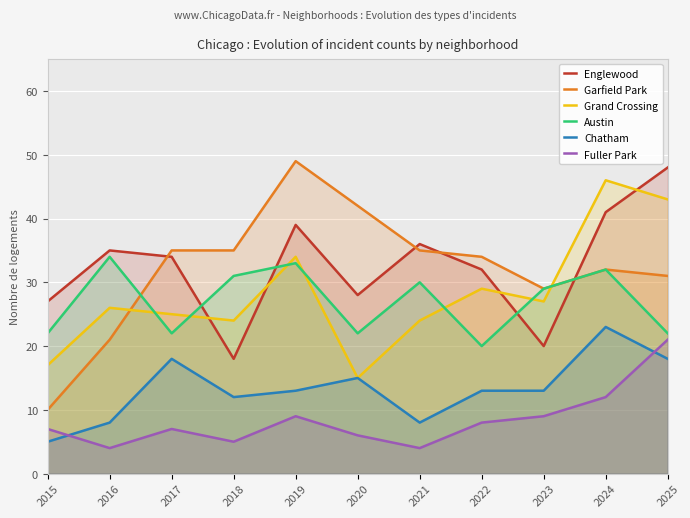

Count the number of categories in the chart.

11